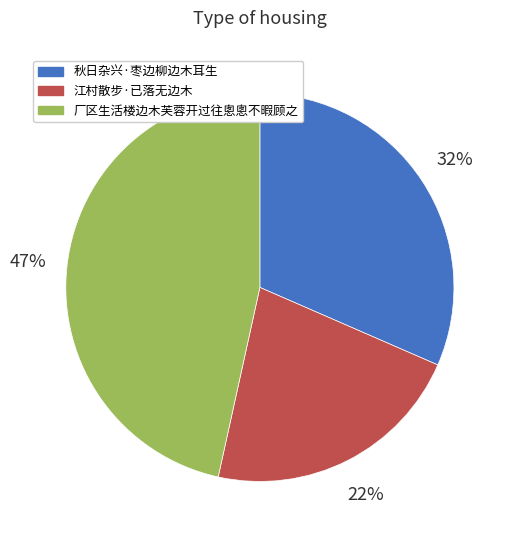

Combined, do 厂区生活楼边木芙蓉开过往悤悤不暇顾之 and 江村散步·已落无边木 account for over 50%?

Yes